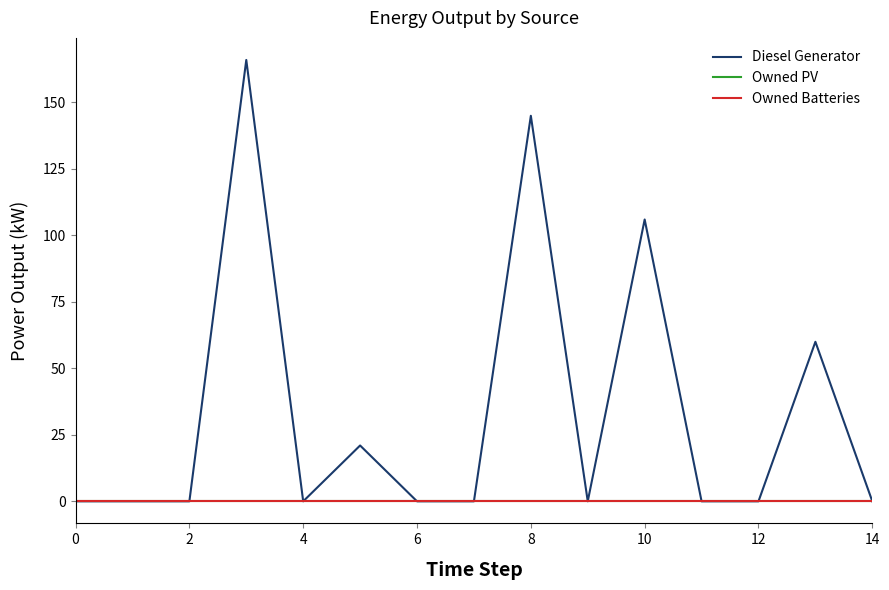

Does the chart display data point markers on the line(s)?

No